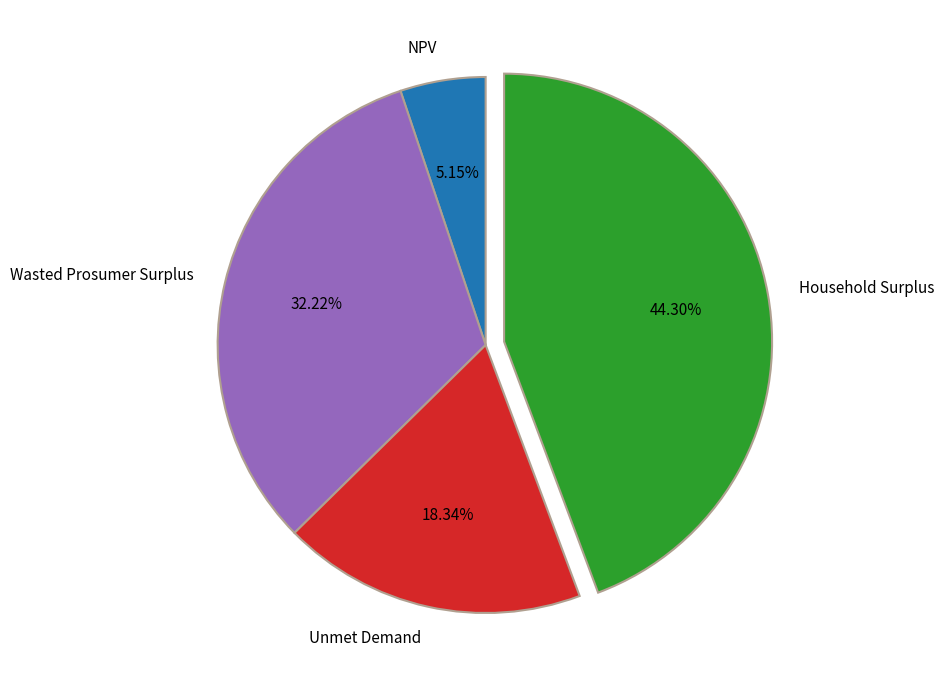

Combined, what portion of the pie is Unmet Demand and NPV?

23.5%